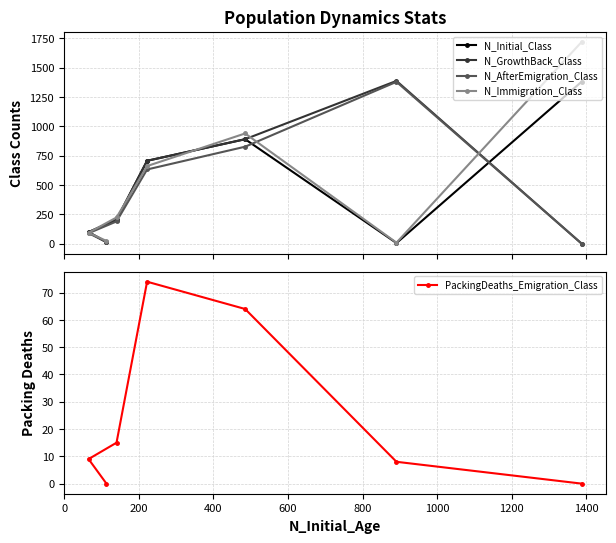

What is the maximum value shown in the chart?

1721